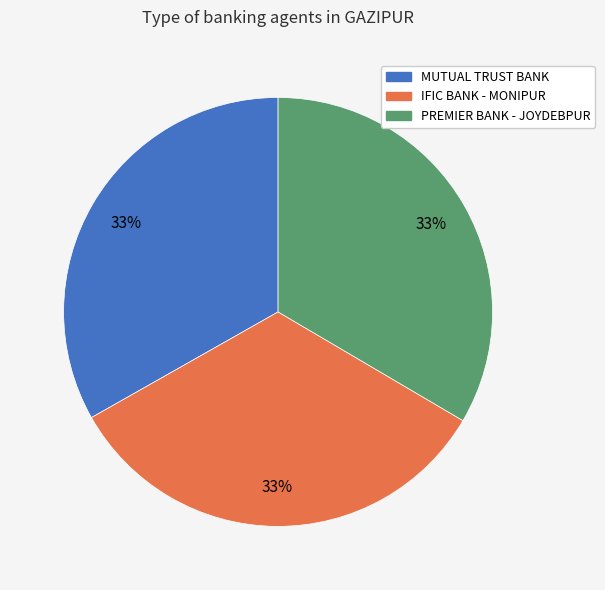

To the nearest percent, what is the average slice percentage?

33%